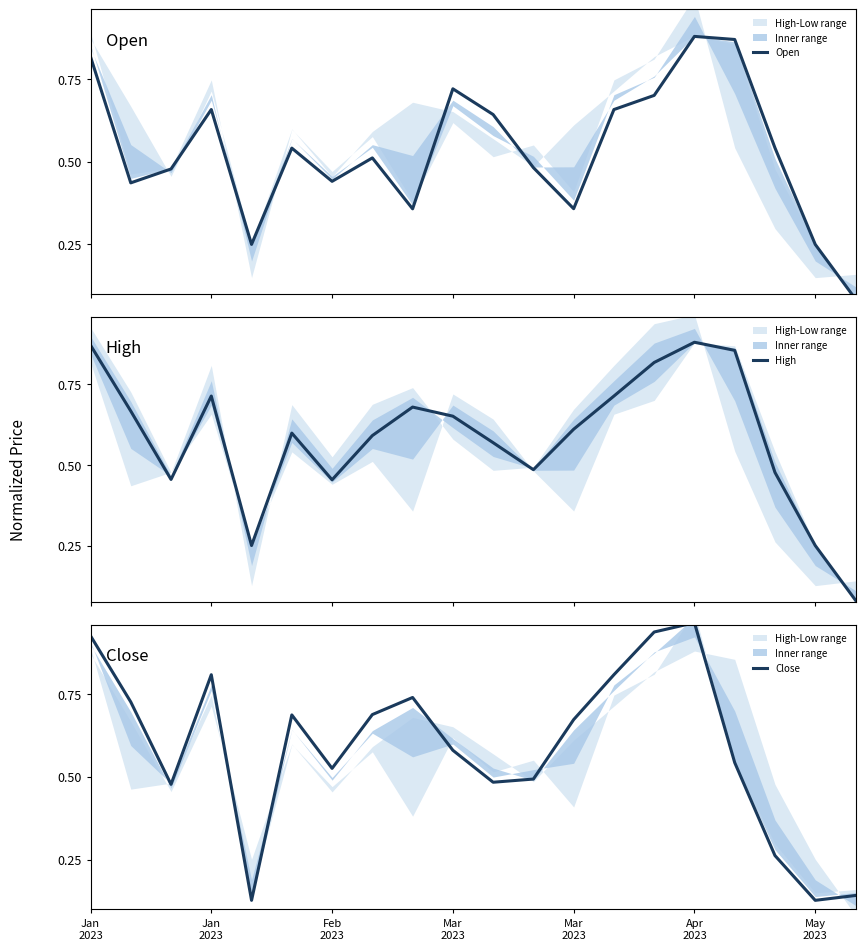

What is the label of the 1st point from the left?

Jan
2023